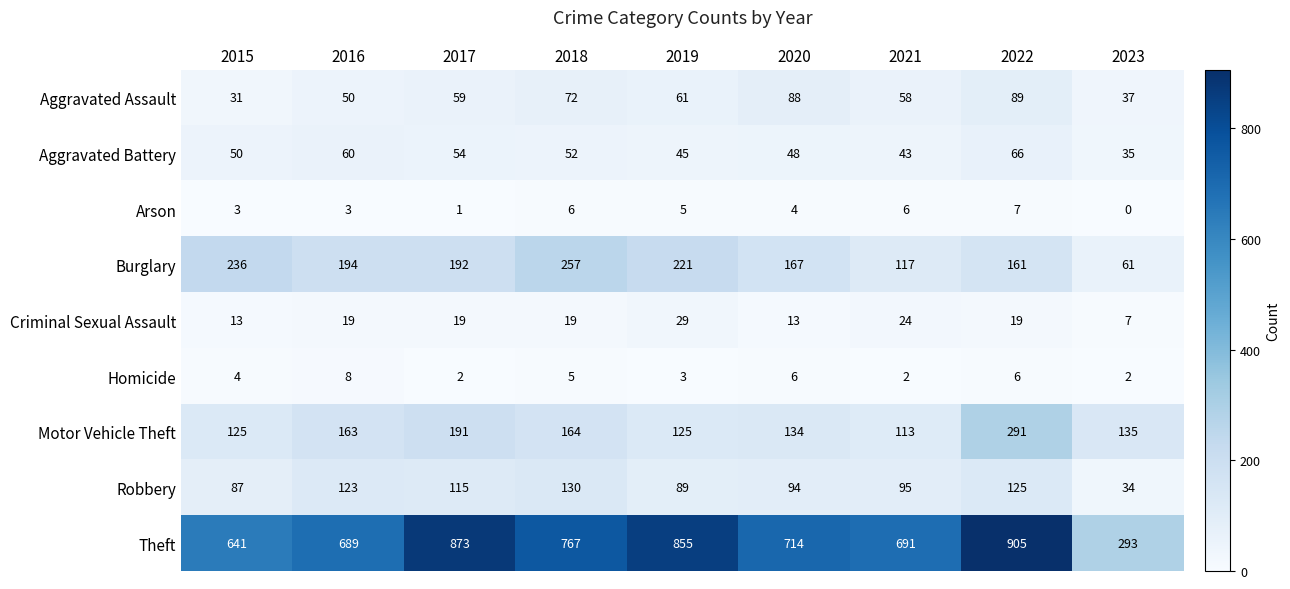

At how many categories does at least one series exceed 384?

8